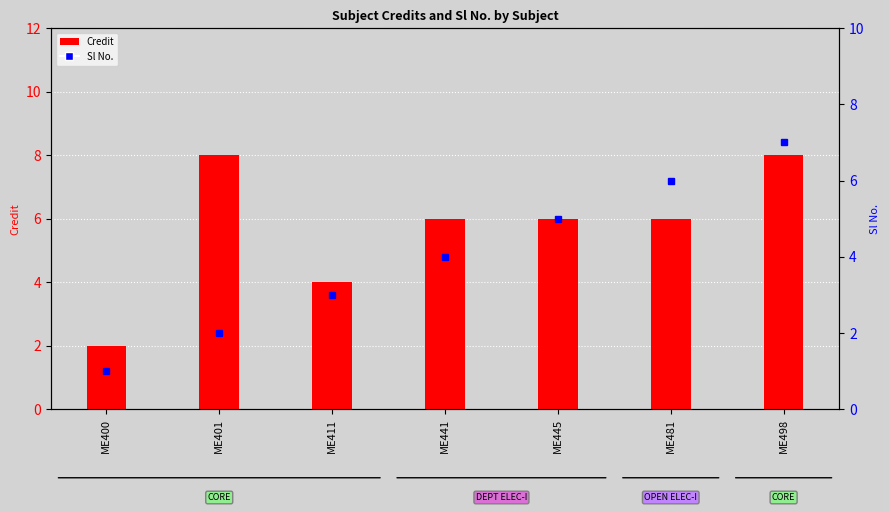

What is the difference between the values at ME400 and ME401?

6